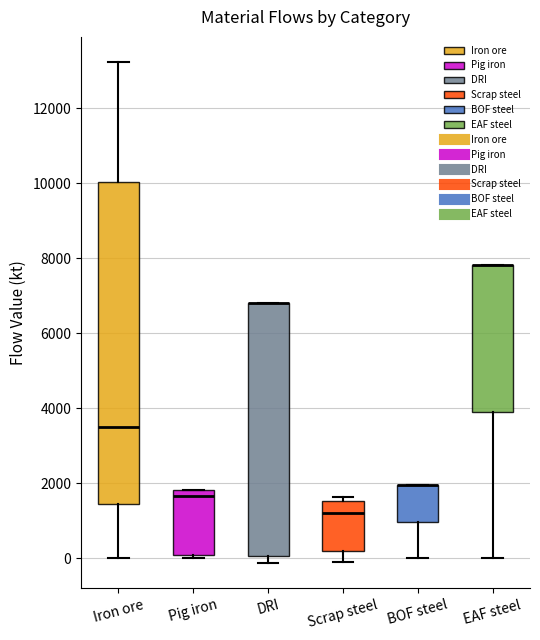

Reading left to right, transcribe this box plot: for each box, give where its median line is, the range the box spans, and where its two whiskers end, as read against the y-axis. The values are not printed on the chart, so give them approximately, as read against the axis.

Iron ore: median 3600, box 1400 to 10000, whiskers 0 to 13200
Pig iron: median 1600, box 0 to 1800, whiskers 0 (just below the box's lower edge) to 1800
DRI: median 6800 (drawn on the box's upper edge), box 0 to 6800, whiskers -200 to 6800
Scrap steel: median 1200, box 200 to 1600, whiskers 0 to 1600 (just above the box's upper edge)
BOF steel: median 2000 (drawn on the box's upper edge), box 1000 to 2000, whiskers 0 to 2000
EAF steel: median 7800 (drawn on the box's upper edge), box 4000 to 7800, whiskers 0 to 7800